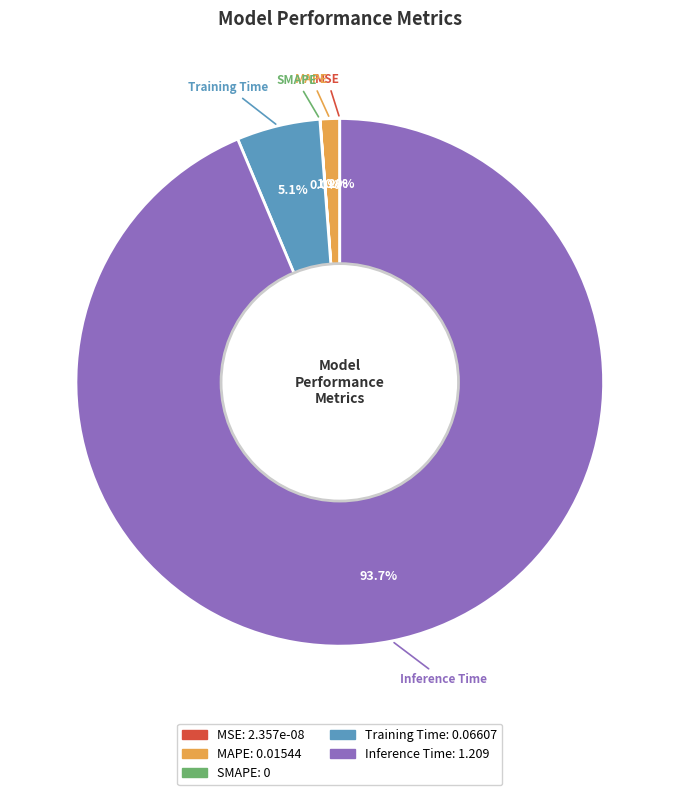

Combined, what portion of the pie is Training Time: 0.06607 and Inference Time: 1.209?

98.8%